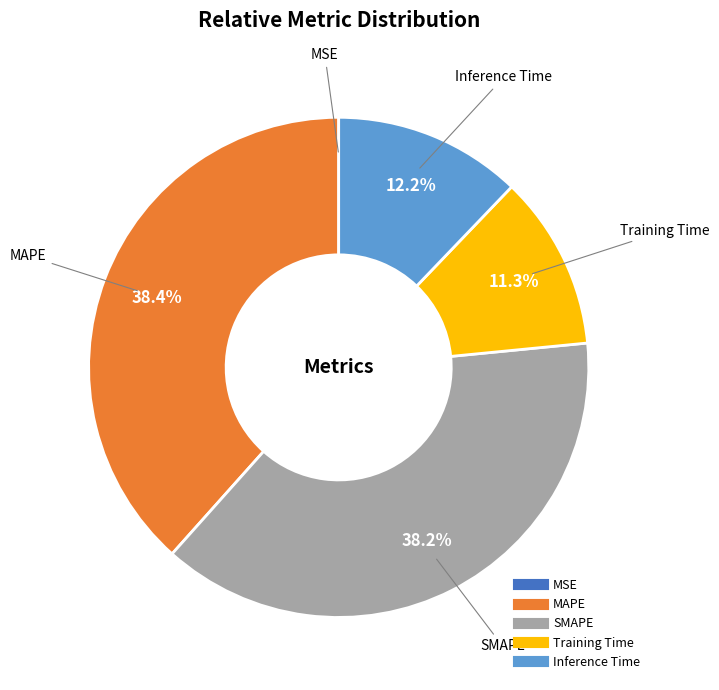

What portion of the pie excludes Inference Time?

87.8%